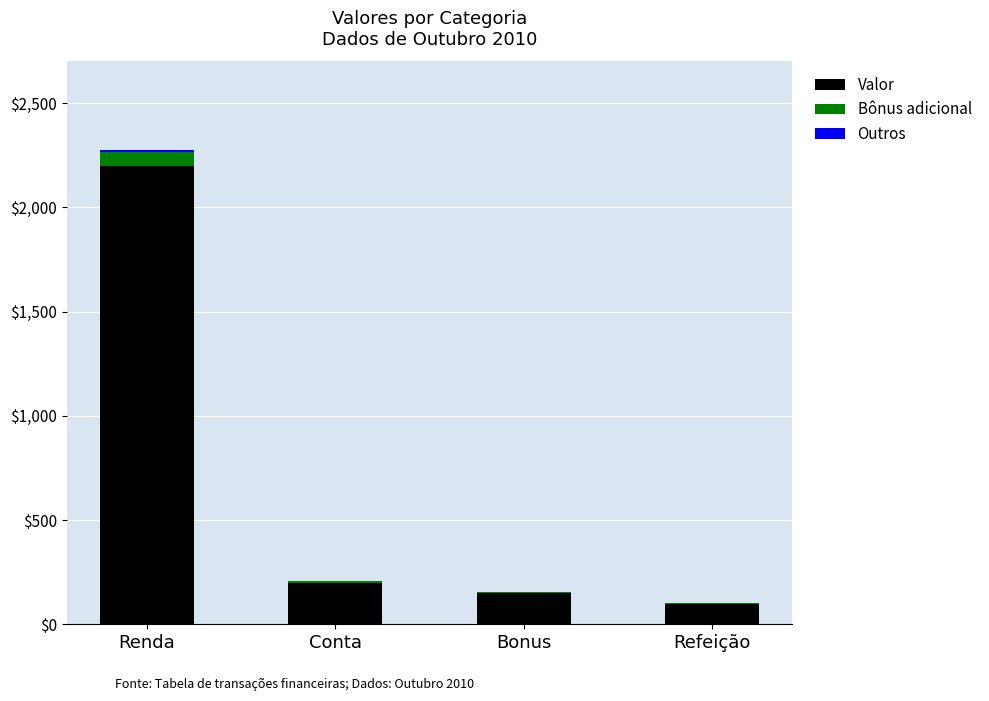

Which category has the highest value in the Valor series?

Renda